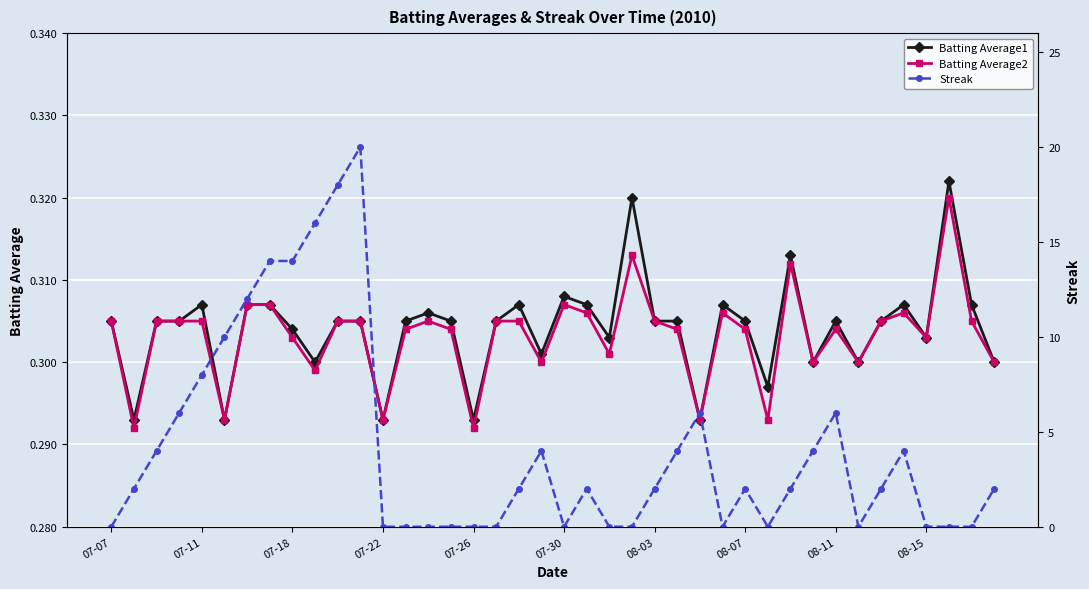

How many Batting Average2 values are between 0 and 1?

40